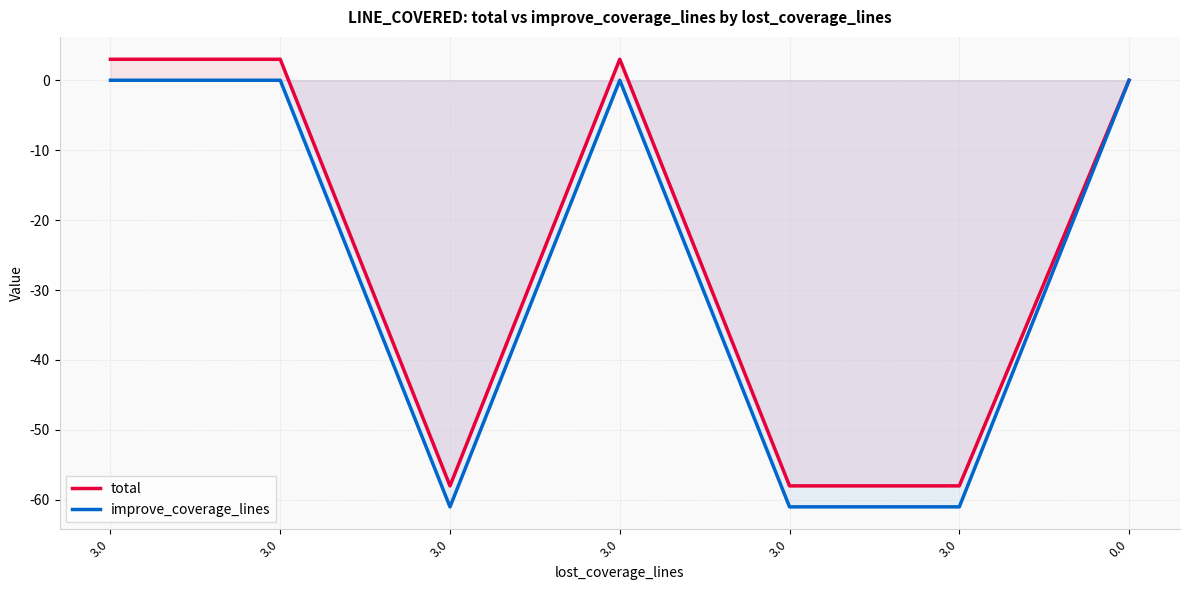

Reading left to right, list all the values displayed in this chart.

total: 3.0=3	3.0=3	3.0=-58	3.0=3	3.0=-58	3.0=-58	0.0=0
improve_coverage_lines: 3.0=0	3.0=0	3.0=-61	3.0=0	3.0=-61	3.0=-61	0.0=0